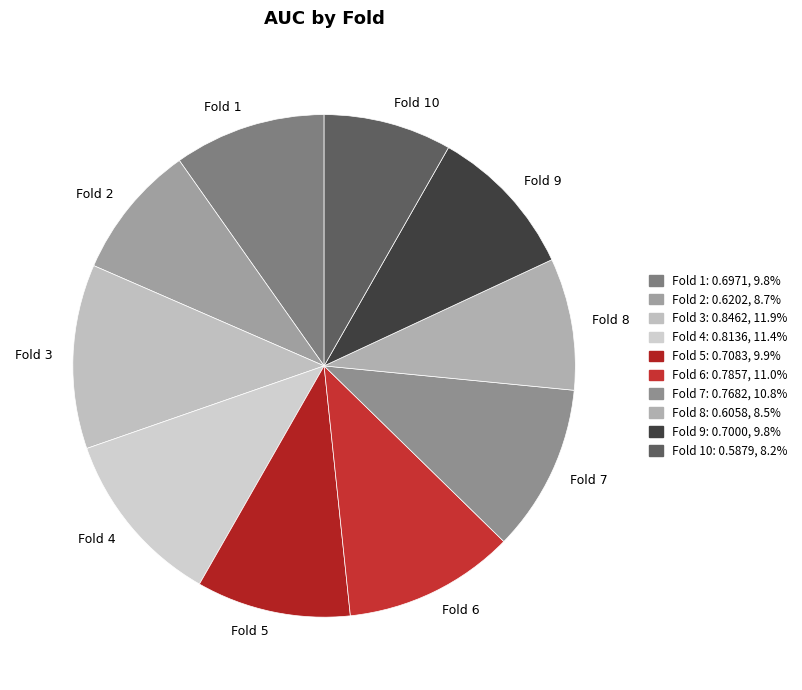

Does any single category account for the majority?

No